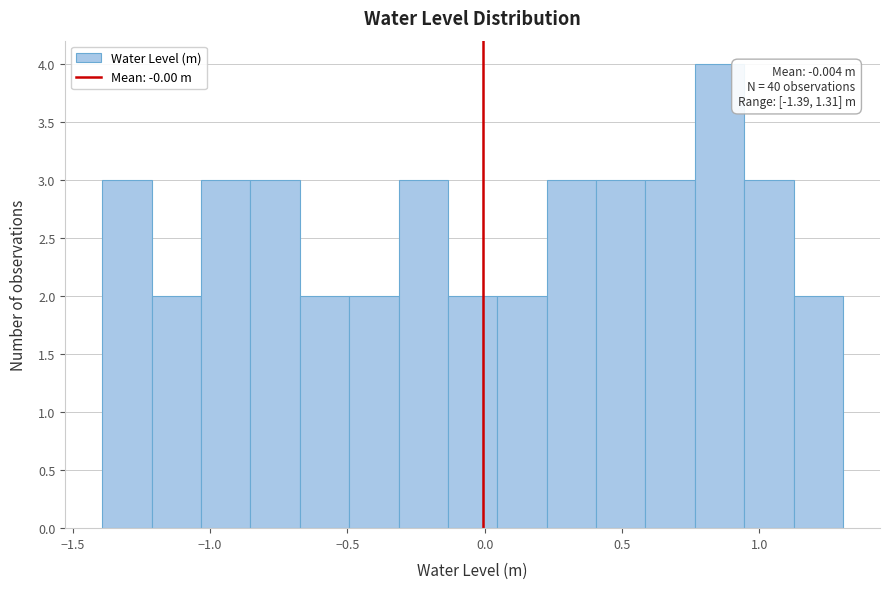

Around what value on the x-axis is the tallest bar? Give the approximate position of its centre, as read against the axis.

0.85